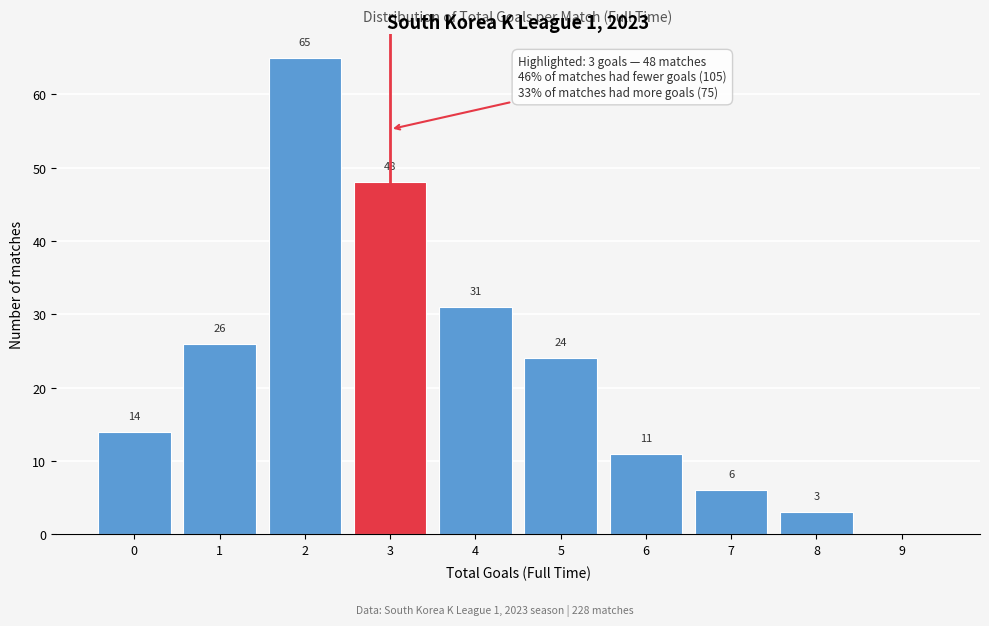

Reading left to right, transcribe all the data shown in this chart.

0=14	1=26	2=65	3=48	4=31	5=24	6=11	7=6	8=3	9=0